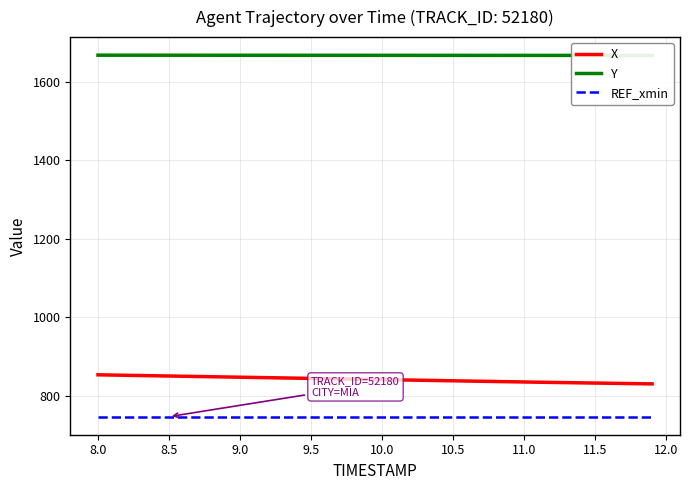

Count the number of data series in this chart.

3